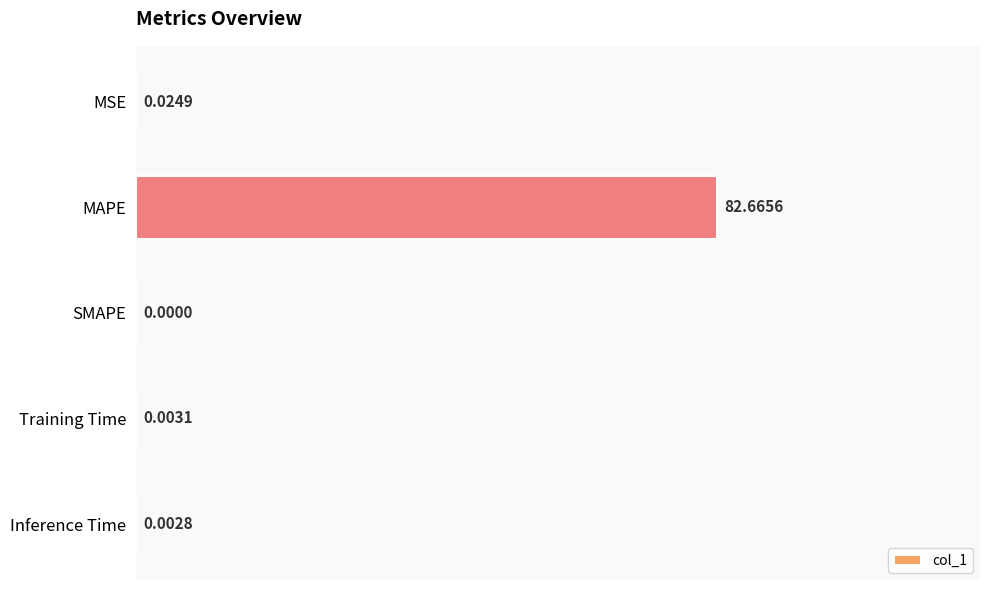

How many series are shown in this chart?

1